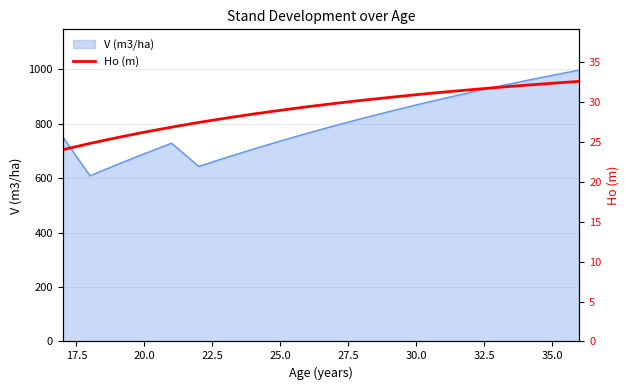

Reading left to right, extract all data points from this chart.

24.0	24.8	25.6	26.2	26.9	27.4	28.0	28.5	29.0	29.4	29.8	30.2	30.6	30.9	31.2	31.6	31.8	32.1	32.4	32.6